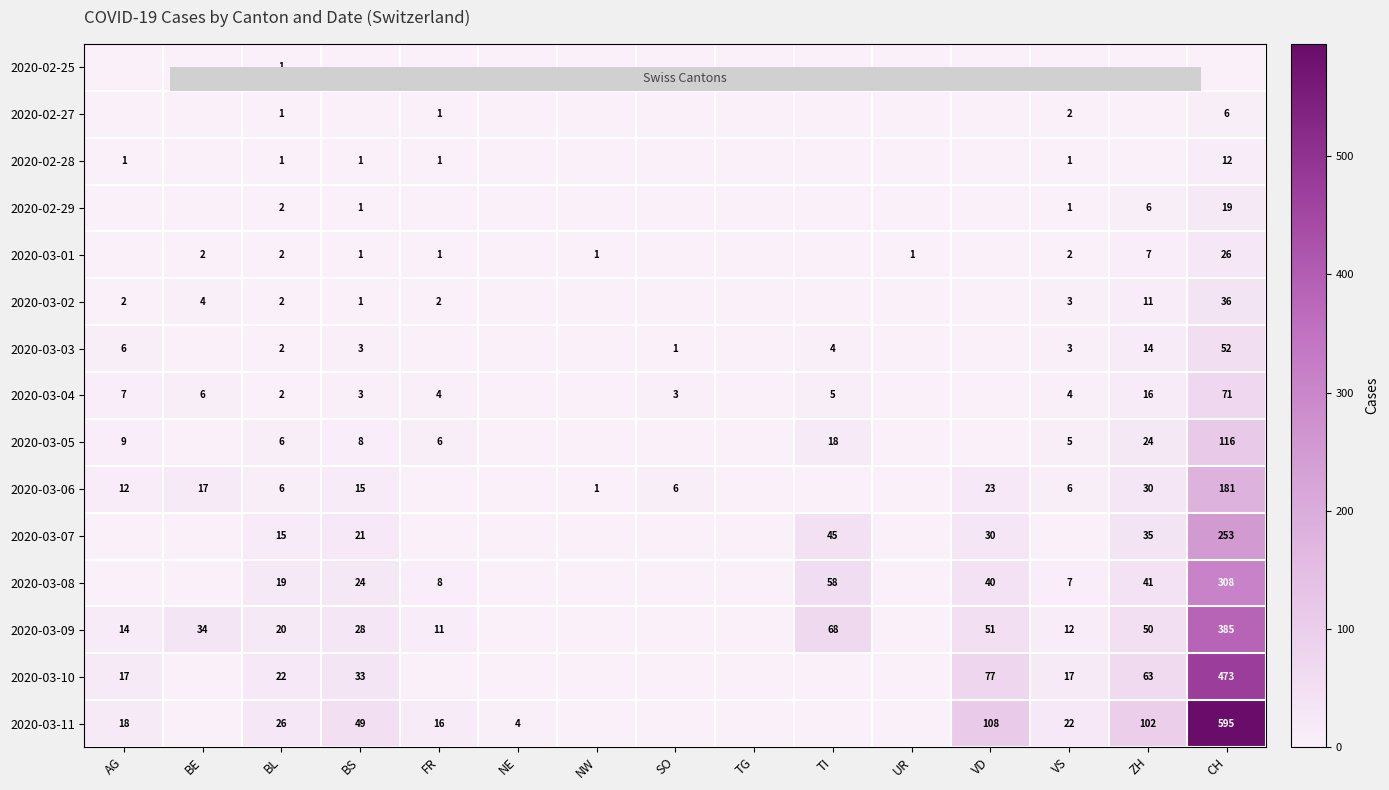

Reading right to left, list all the values displayed in this chart.

row_0: 0	0	0	0	0	0	0	0	0	0	0	0	1	0	0
row_1: 6	0	2	0	0	0	0	0	0	0	1	0	1	0	0
row_2: 12	0	1	0	0	0	0	0	0	0	1	1	1	0	1
row_3: 19	6	1	0	0	0	0	0	0	0	0	1	2	0	0
row_4: 26	7	2	0	1	0	0	0	1	0	1	1	2	2	0
row_5: 36	11	3	0	0	0	0	0	0	0	2	1	2	4	2
row_6: 52	14	3	0	0	4	0	1	0	0	0	3	2	0	6
row_7: 71	16	4	0	0	5	0	3	0	0	4	3	2	6	7
row_8: 116	24	5	0	0	18	0	0	0	0	6	8	6	0	9
row_9: 181	30	6	23	0	0	0	6	1	0	0	15	6	17	12
row_10: 253	35	0	30	0	45	0	0	0	0	0	21	15	0	0
row_11: 308	41	7	40	0	58	0	0	0	0	8	24	19	0	0
row_12: 385	50	12	51	0	68	0	0	0	0	11	28	20	34	14
row_13: 473	63	17	77	0	0	0	0	0	0	0	33	22	0	17
row_14: 595	102	22	108	0	0	0	0	0	4	16	49	26	0	18